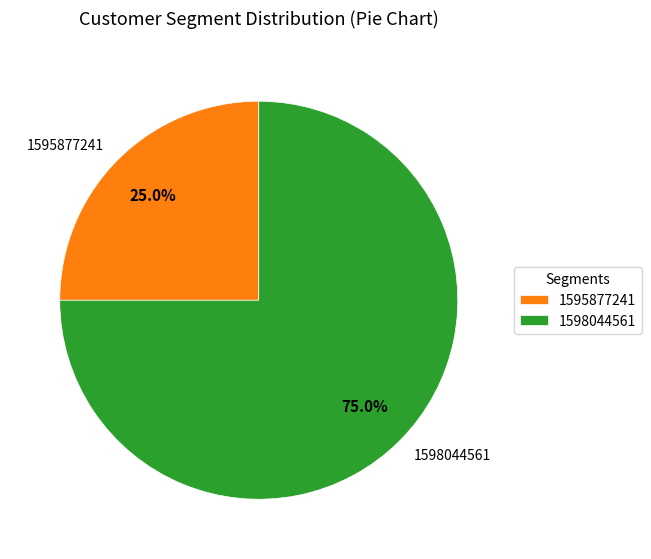

How many slices are in this pie chart?

2